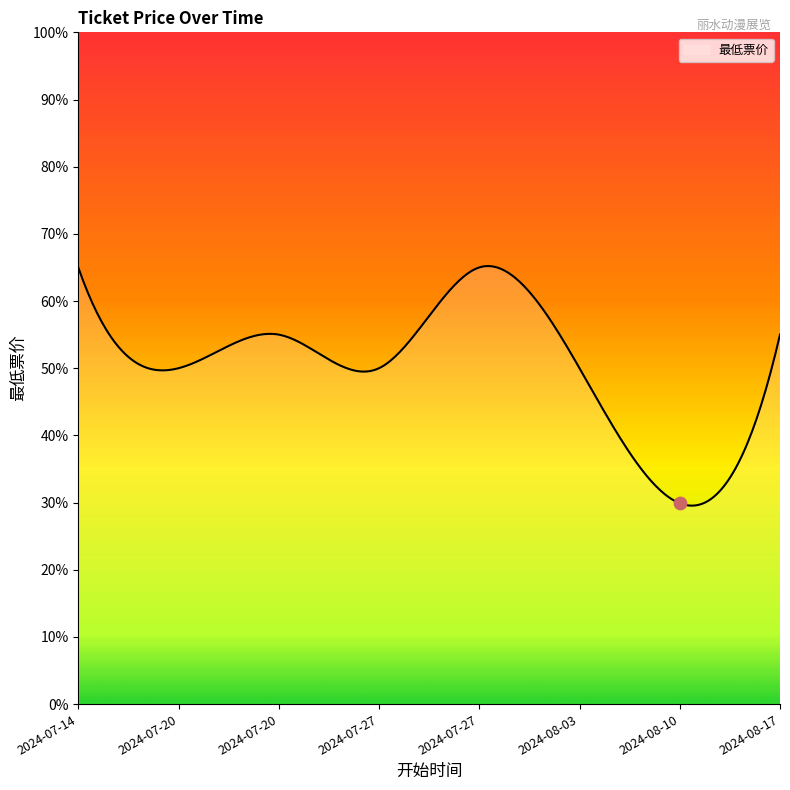

What is the change in value from 2024-07-27 to 2024-08-17?

+5.0